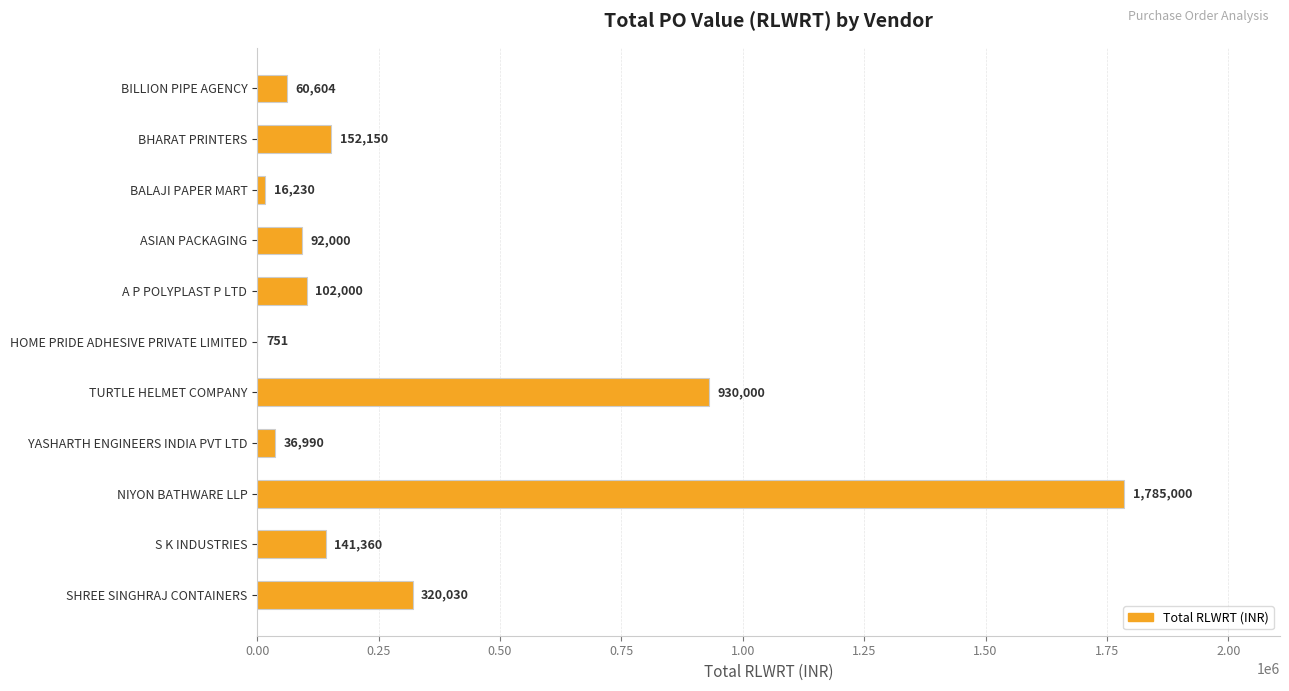

What is the greatest value displayed?

1785000.0